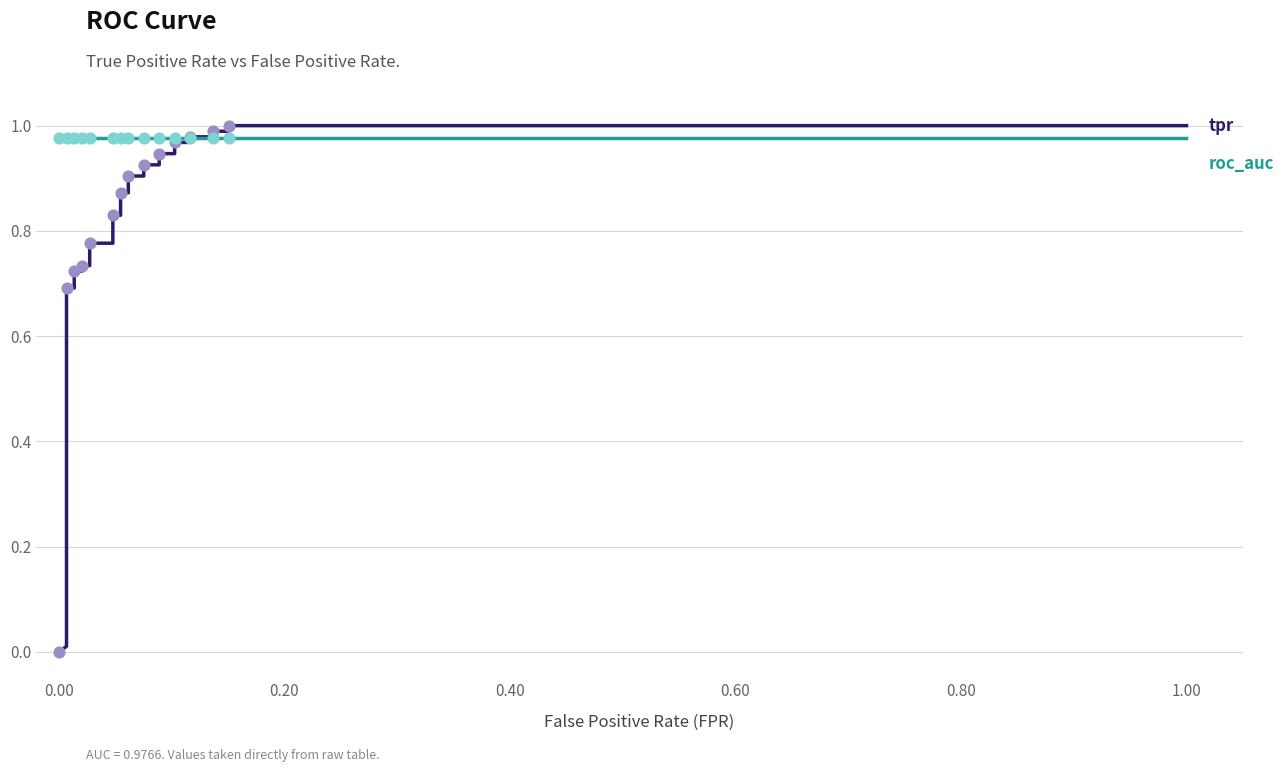

Which series reaches the minimum Y coordinate?

tpr